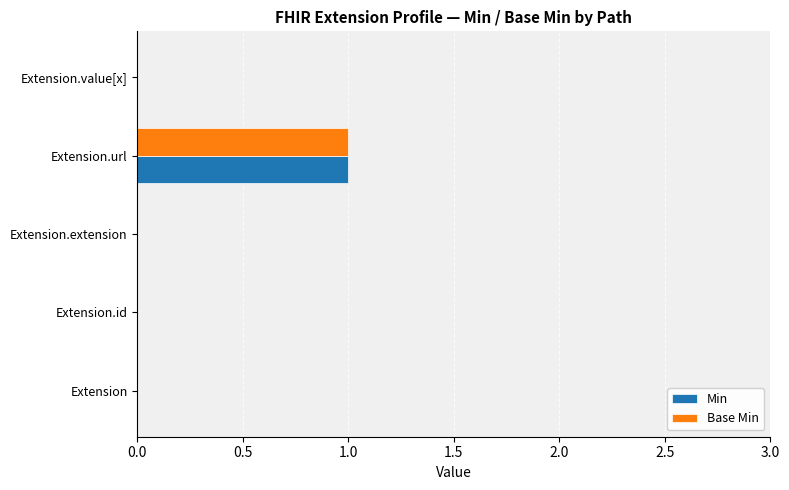

How many distinct data groups are displayed?

2